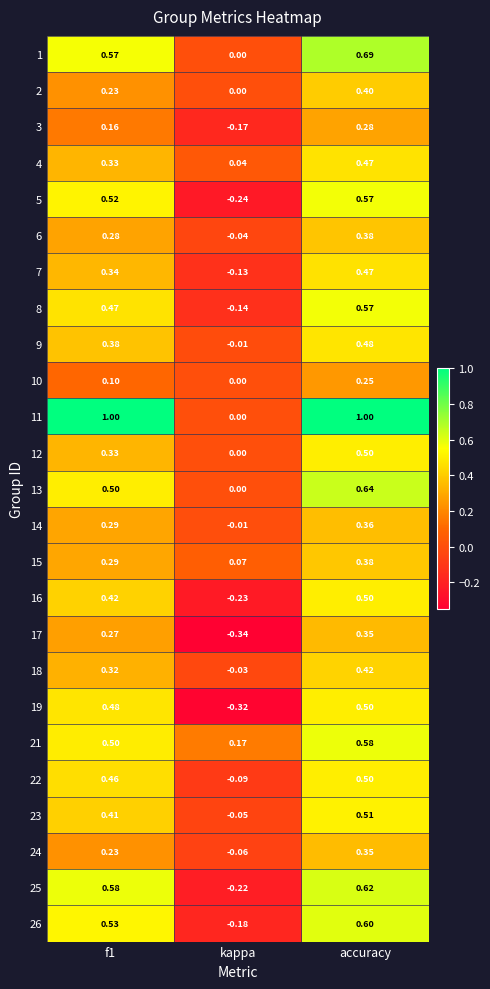

Is the value of 1 at accuracy greater than the value of 9 at f1?

Yes